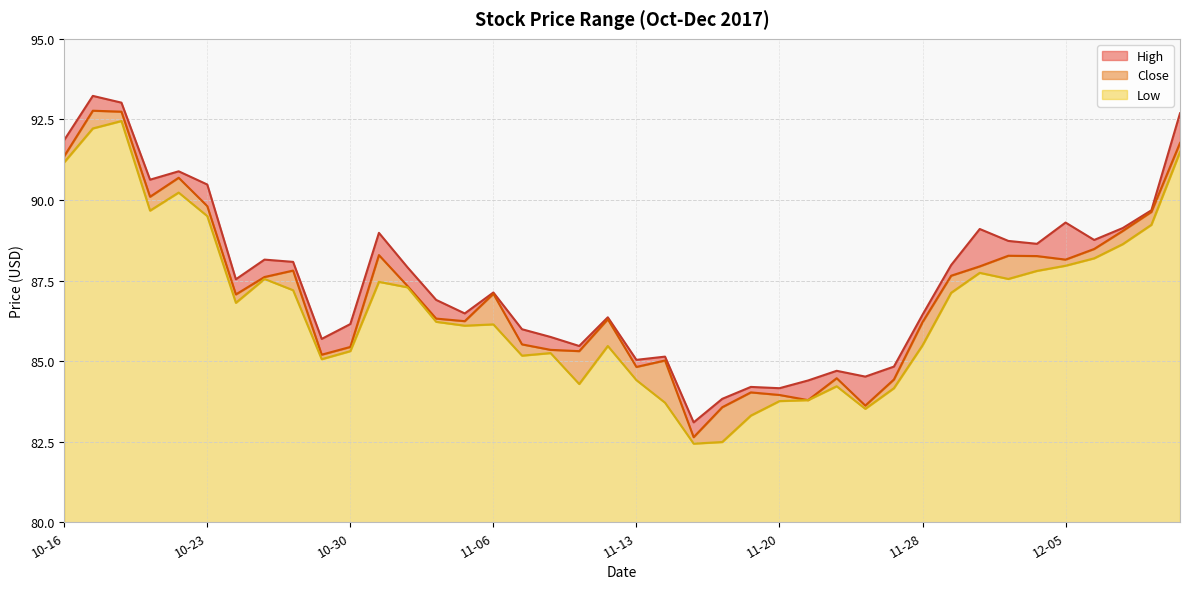

Between 2017-11-09 and 2017-12-11, which series saw the biggest shift?

High